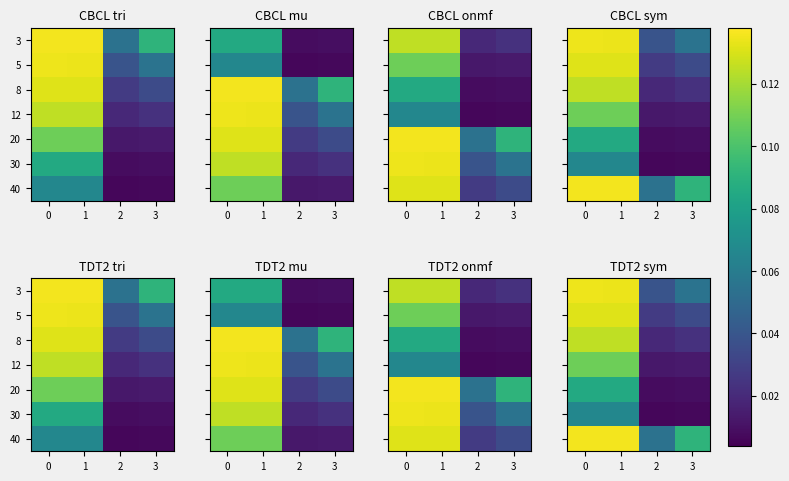

How many 12 values are between 0 and 1?

4